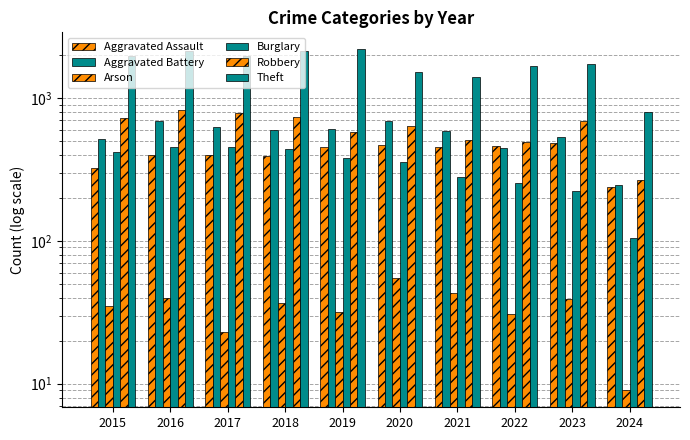

What is the greatest value displayed?

2190